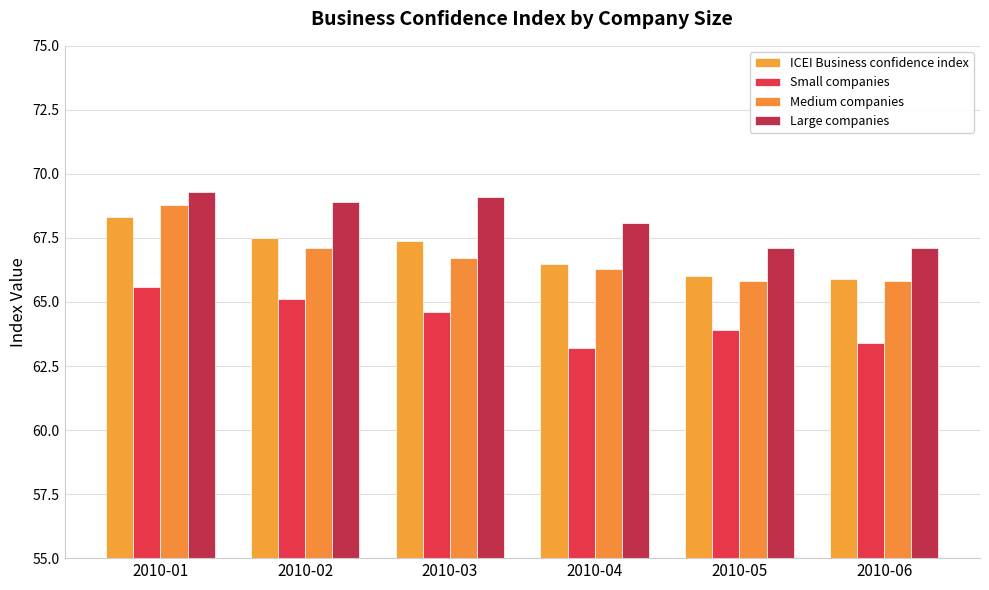

List the labels in order of Small companies value, largest first.

2010-01, 2010-02, 2010-03, 2010-05, 2010-06, 2010-04